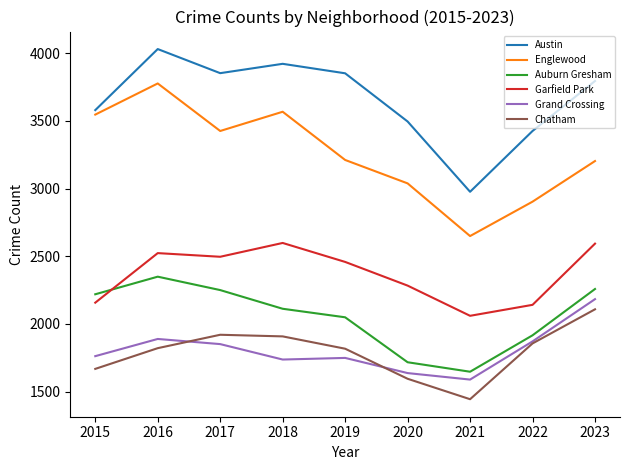

What is the difference between the maximum and minimum values in the Auburn Gresham series?

702